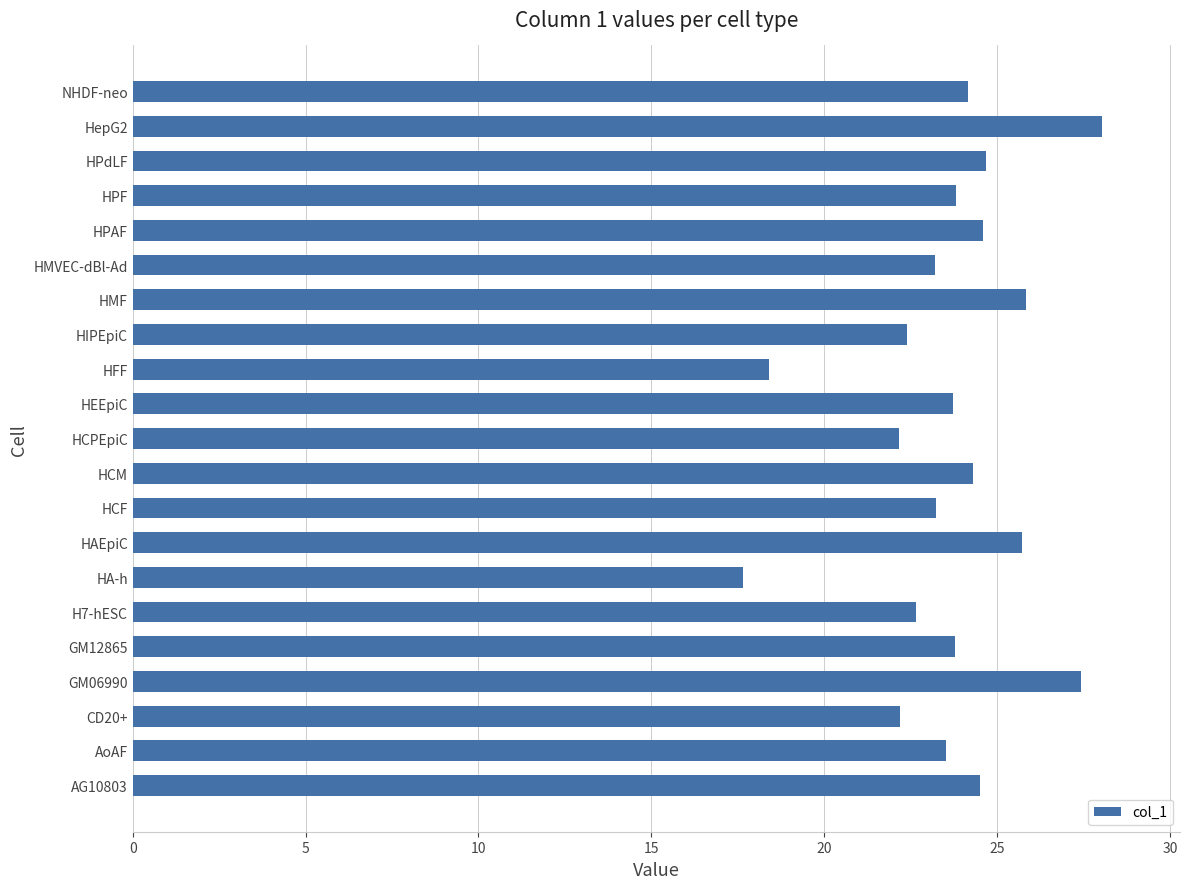

What is the ratio of the value at HCF to the value at HFF?

1.3